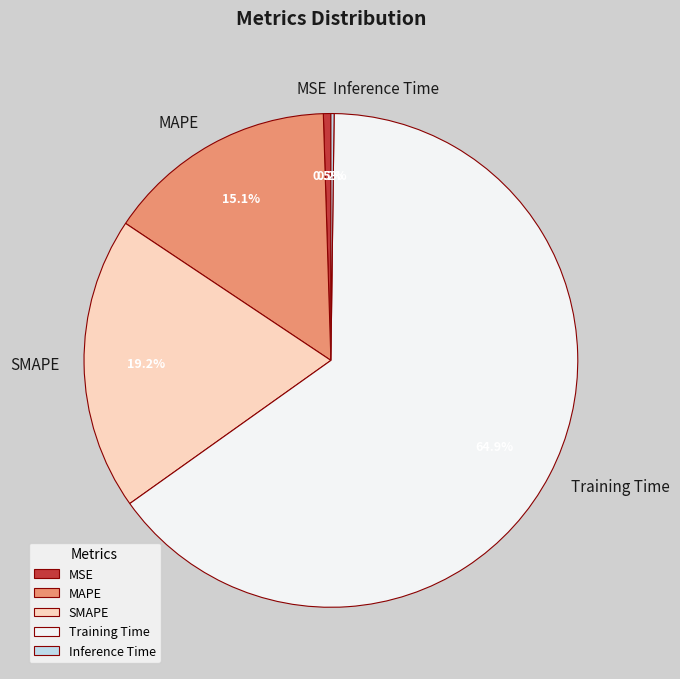

Is the sum of MSE and Training Time greater than half?

Yes